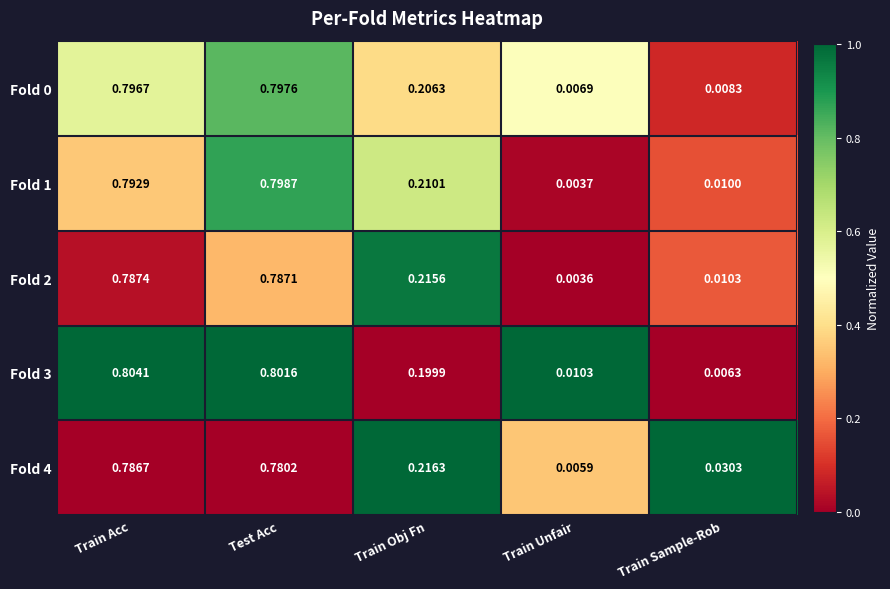

How many categories are shown in the chart?

5